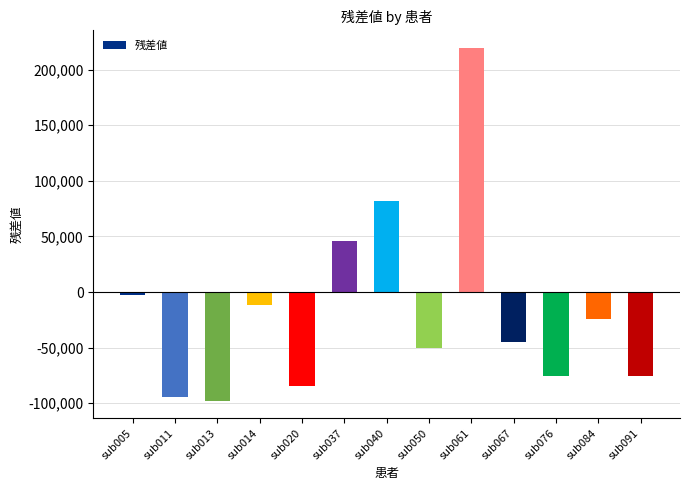

The value at sub076 is -122715.9. True or false?

False